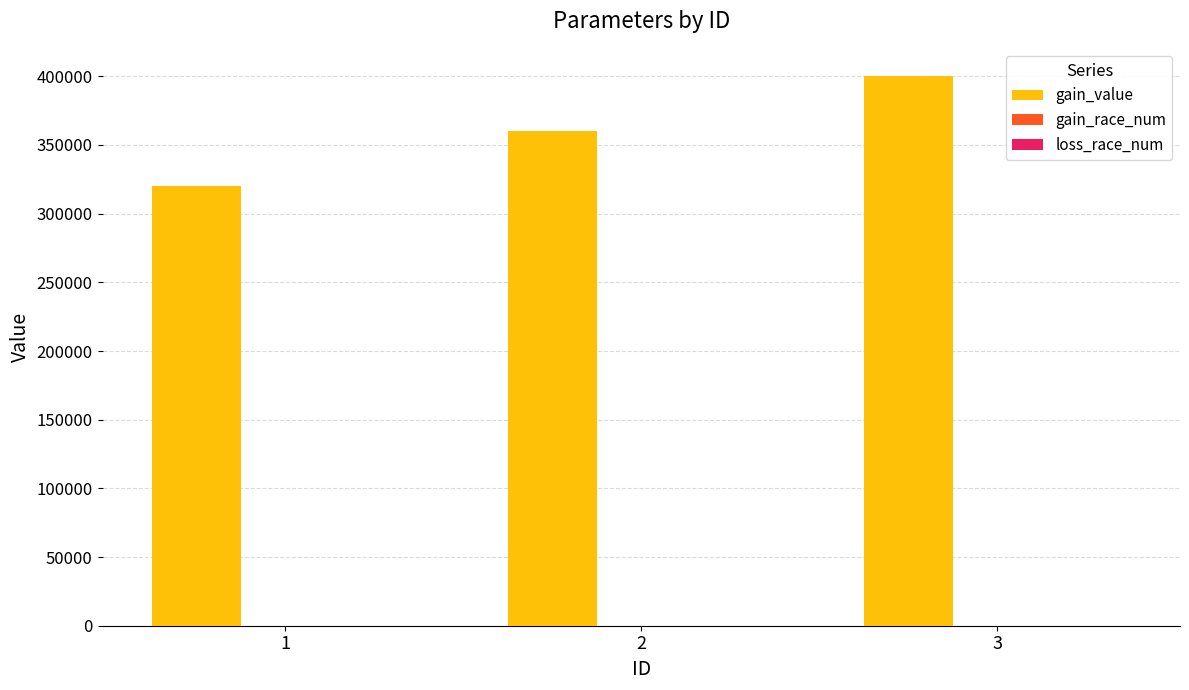

What is the sum of all gain_value values?

1080000